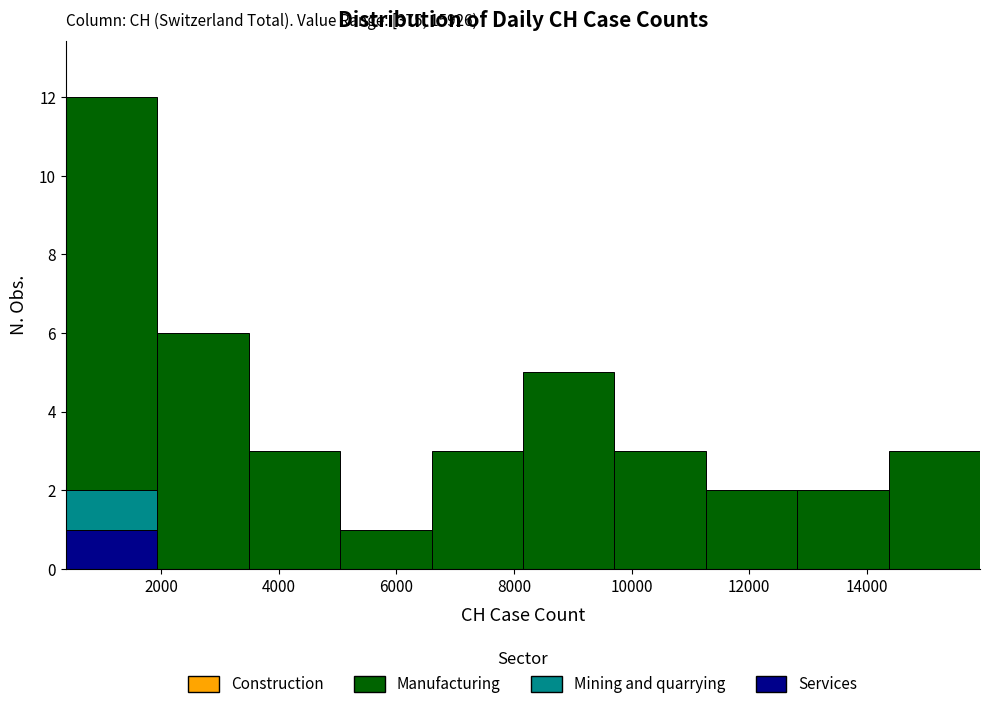

Which range on the x-axis has the tallest stacked bar (by total height)?

400 to 2000